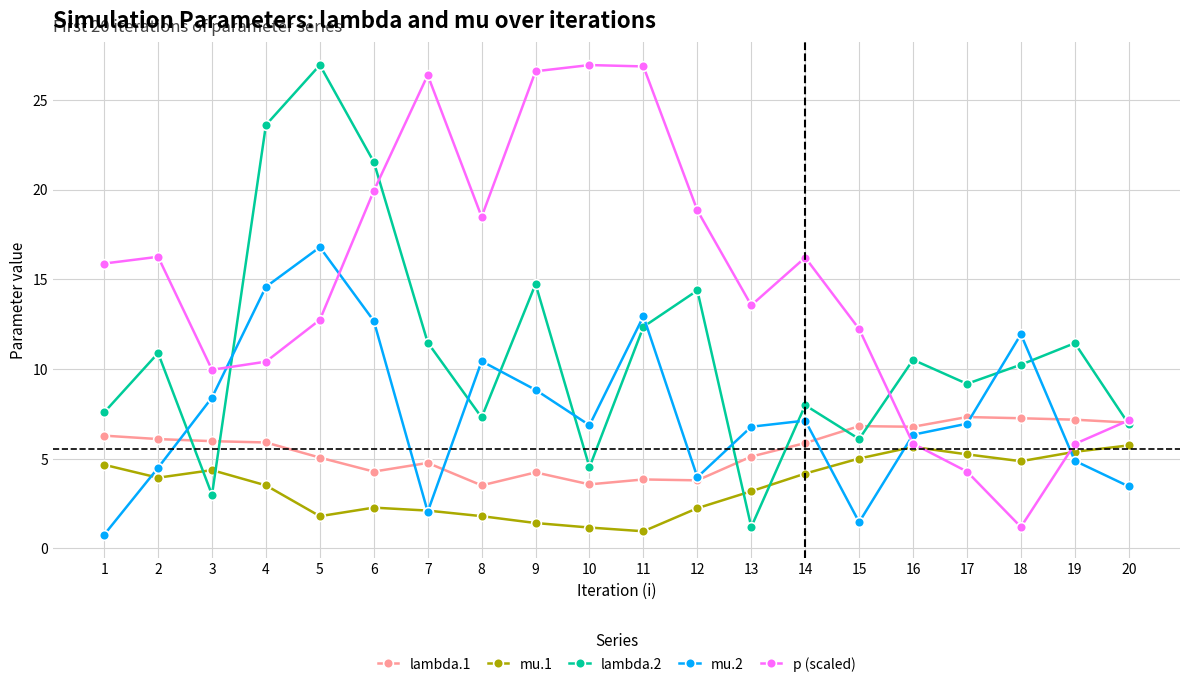

Count the number of categories in the chart.

20